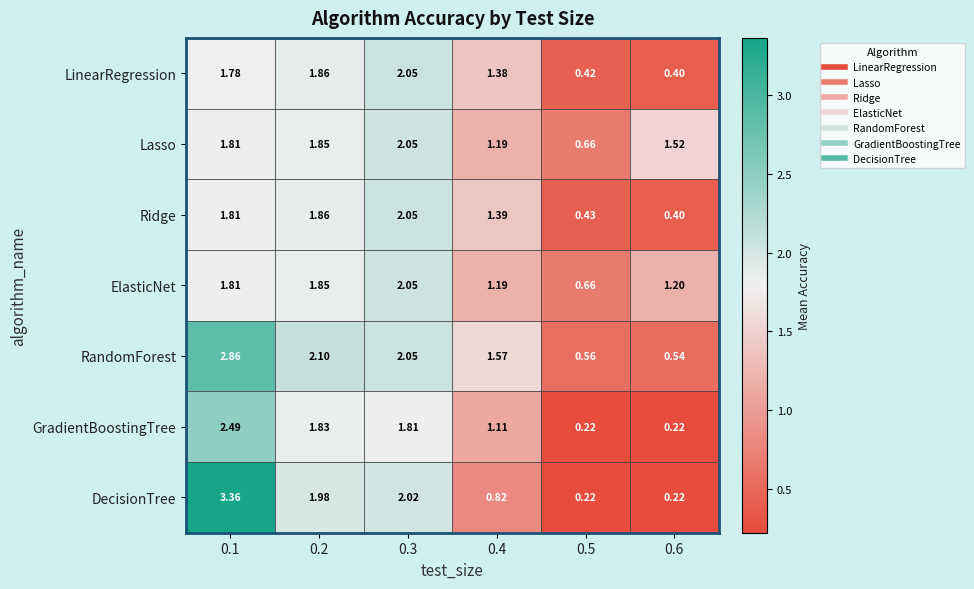

Which series has the largest total across all categories?

RandomForest